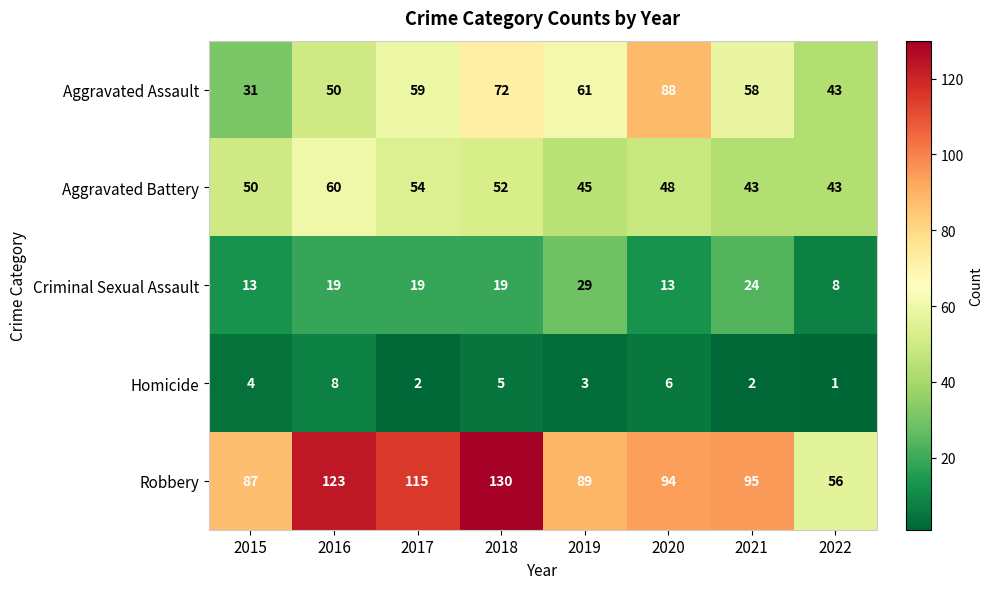

What is the difference between the second highest and minimum values in the Aggravated Battery series?

11